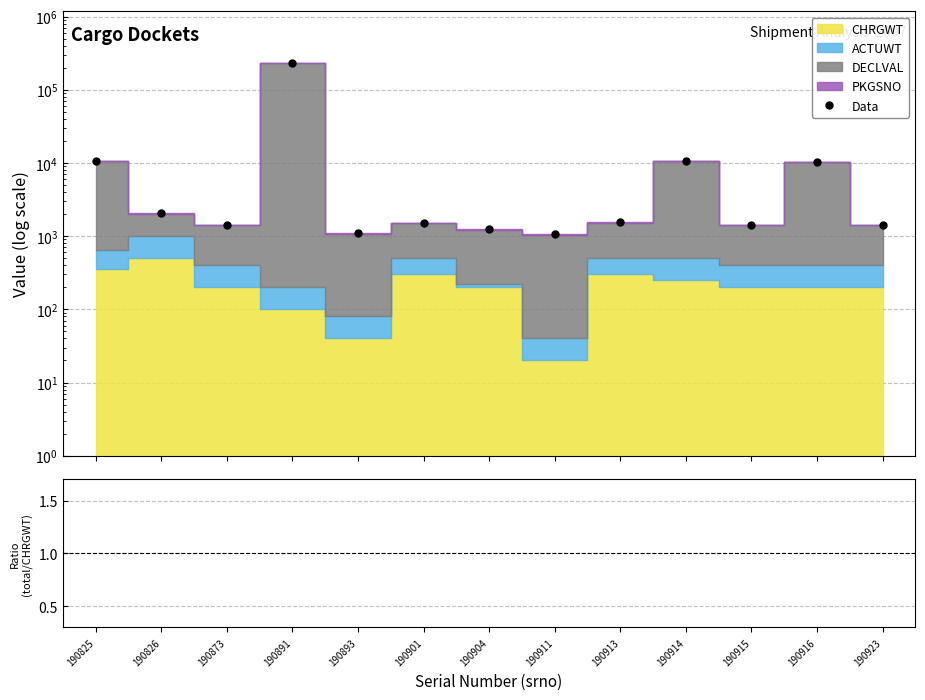

Rank the categories by value from lowest to highest.

190911, 190893, 190904, 190873, 190915, 190923, 190901, 190913, 190826, 190916, 190914, 190825, 190891